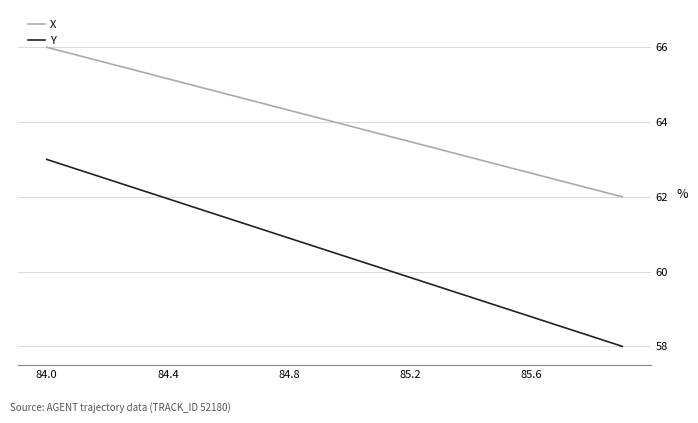

Which series has the widest spread of values?

Y